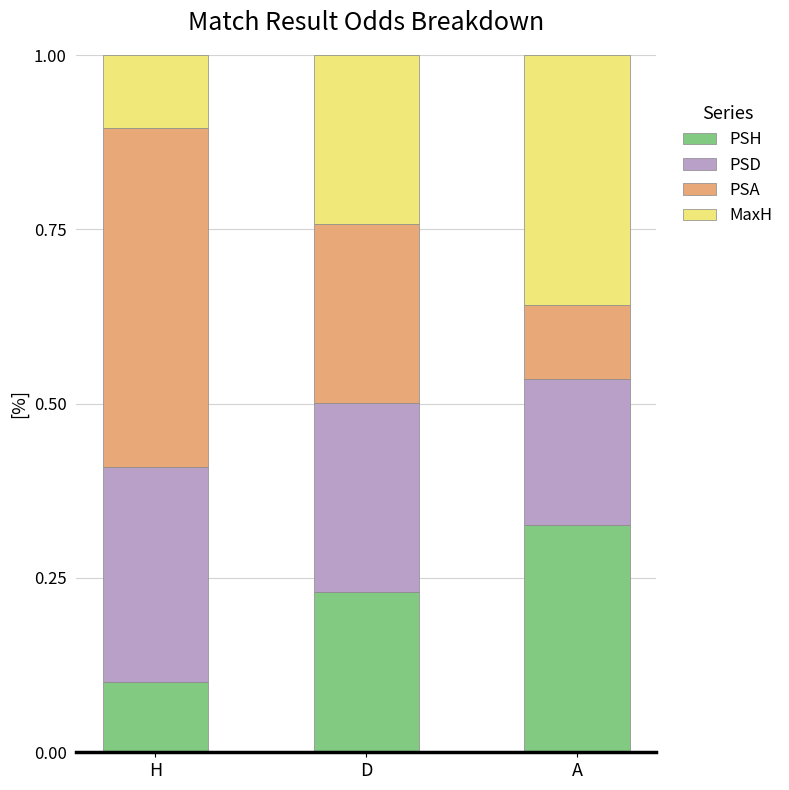

What is the difference between the PSH values at H and D?

0.1